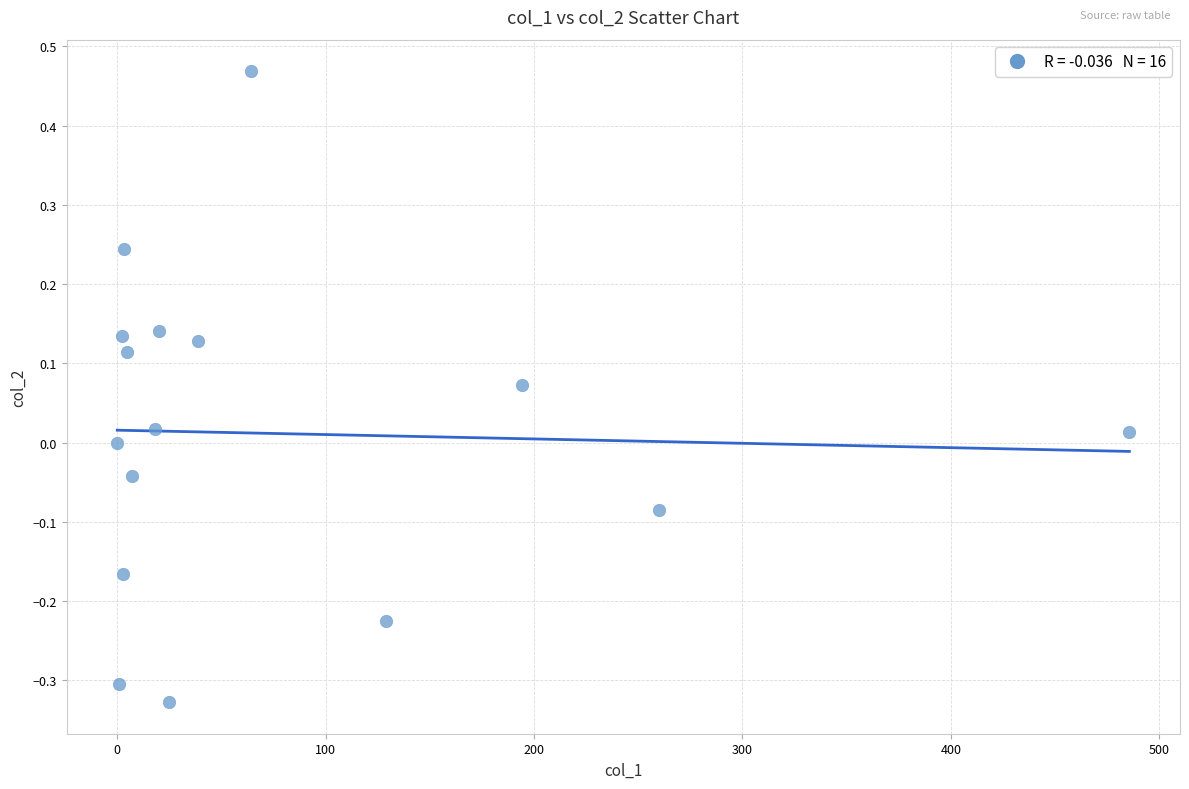

What is the range of Y values (max minus min)?

0.8